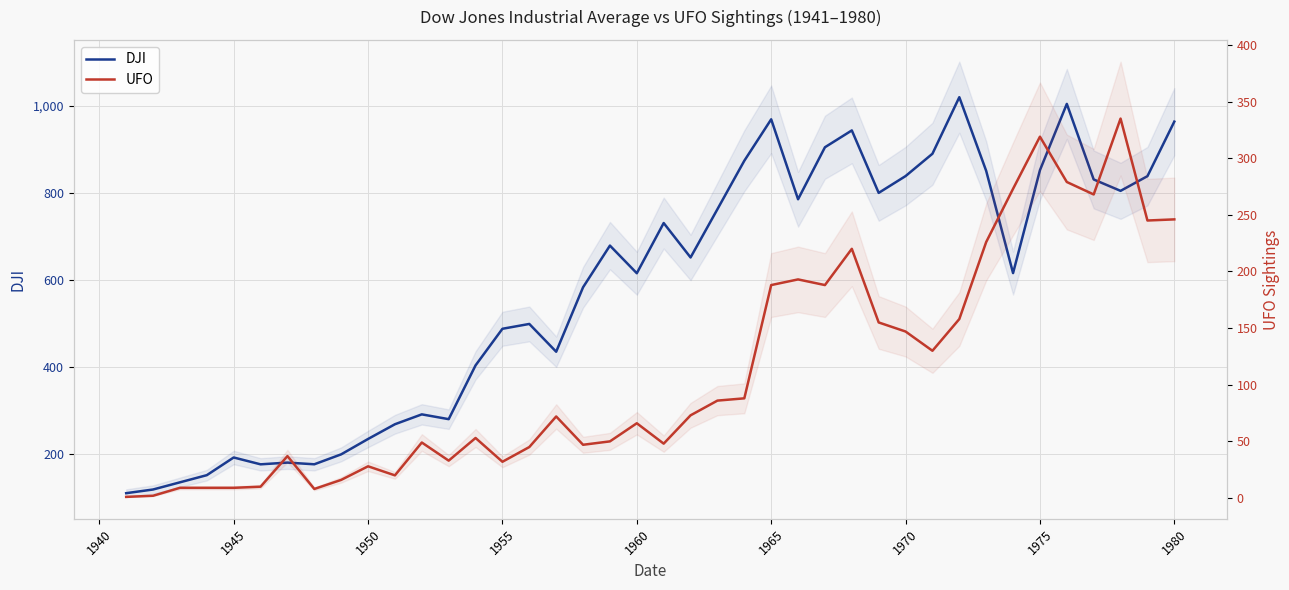

What is the value of the DJI point at the 16th from the left?

499.5